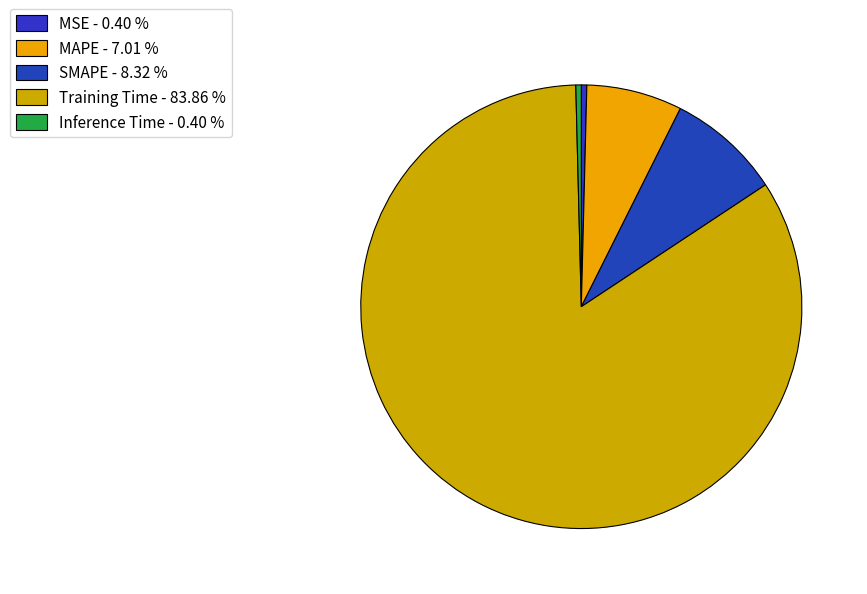

What is the largest slice in the pie chart?

Training Time